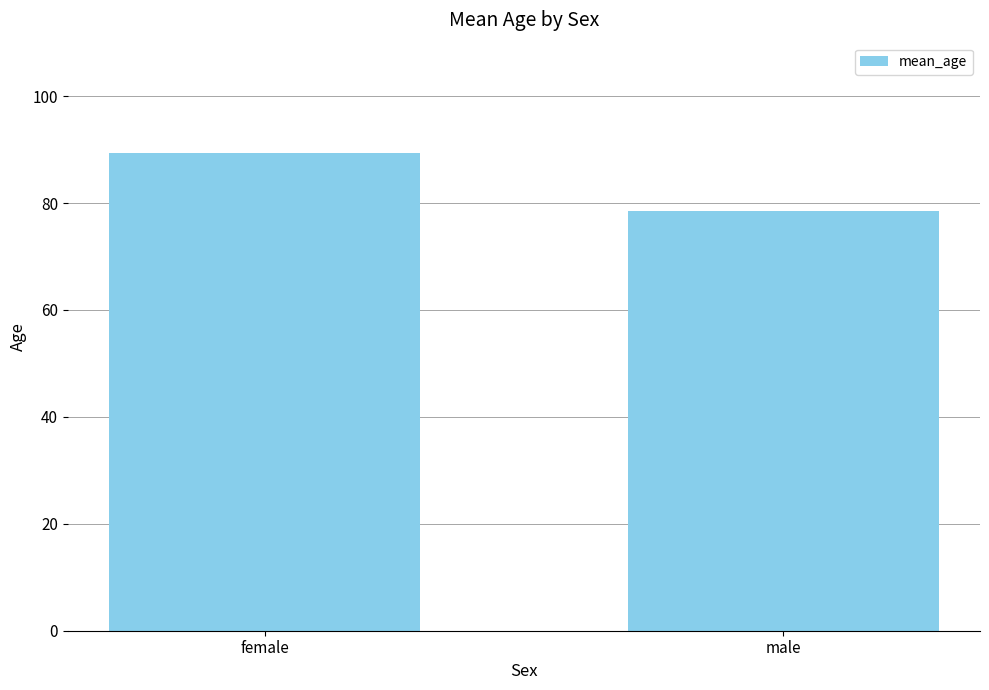

At which category does the chart reach its minimum across all series?

male